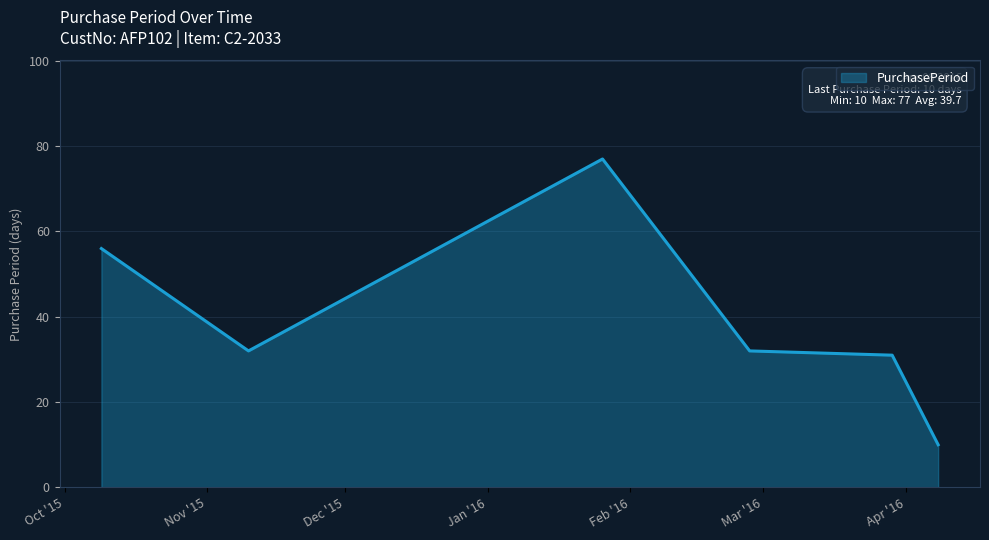

What is the average value?

40